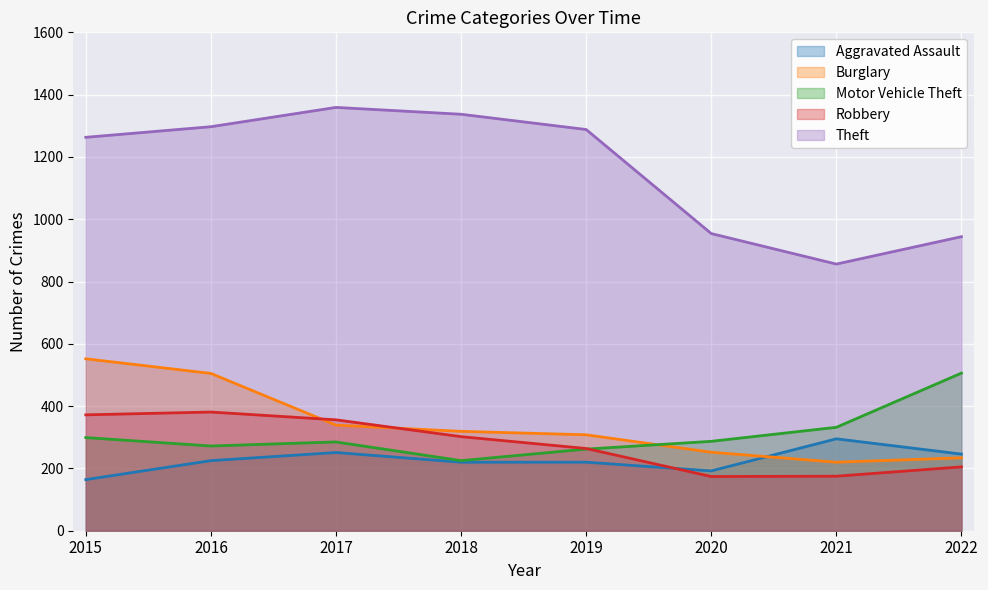

Is the value of Motor Vehicle Theft at 2021 greater than the value of Robbery at 2020?

Yes